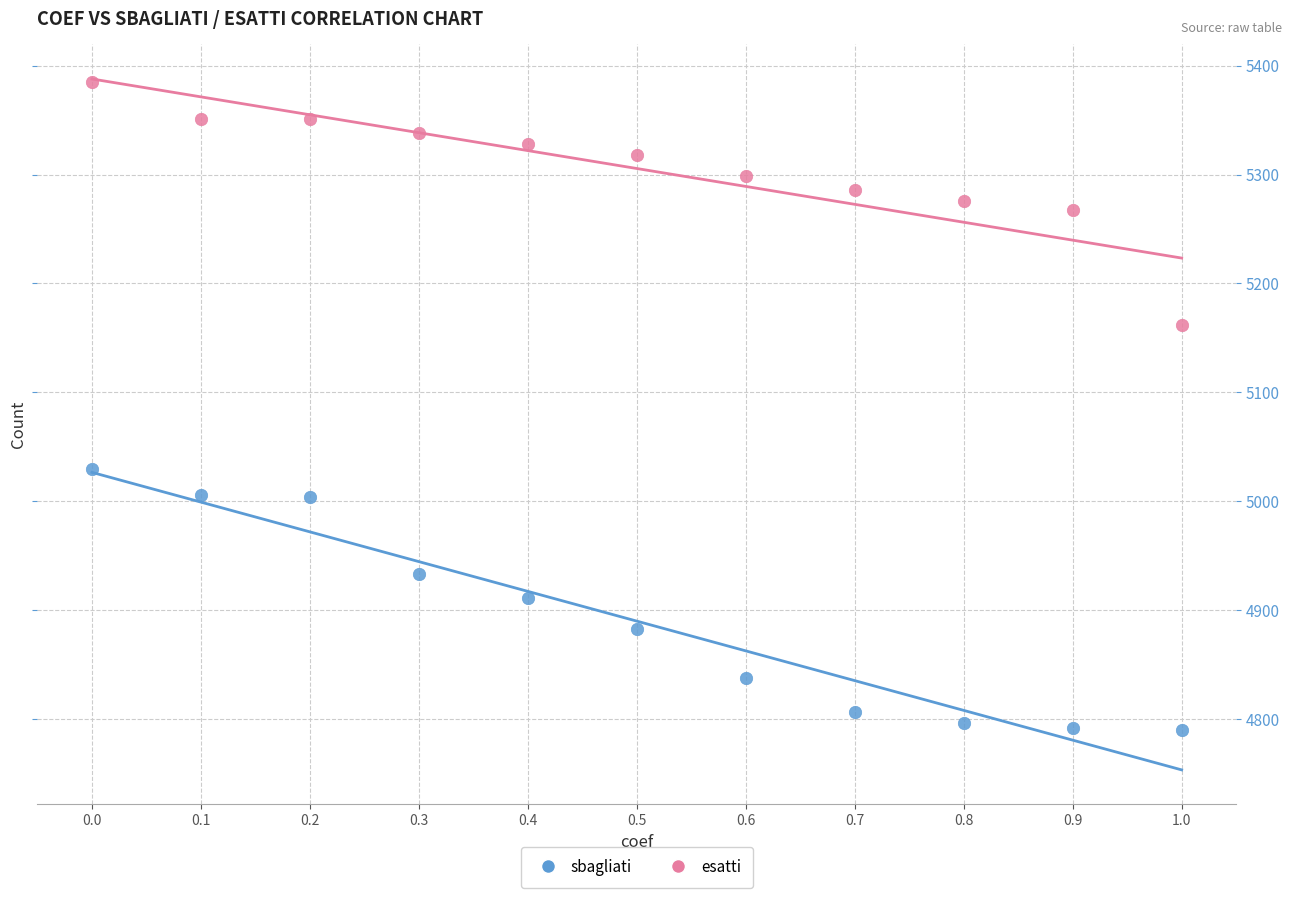

Across all data points, what is the range of Y values (max minus min)?

595